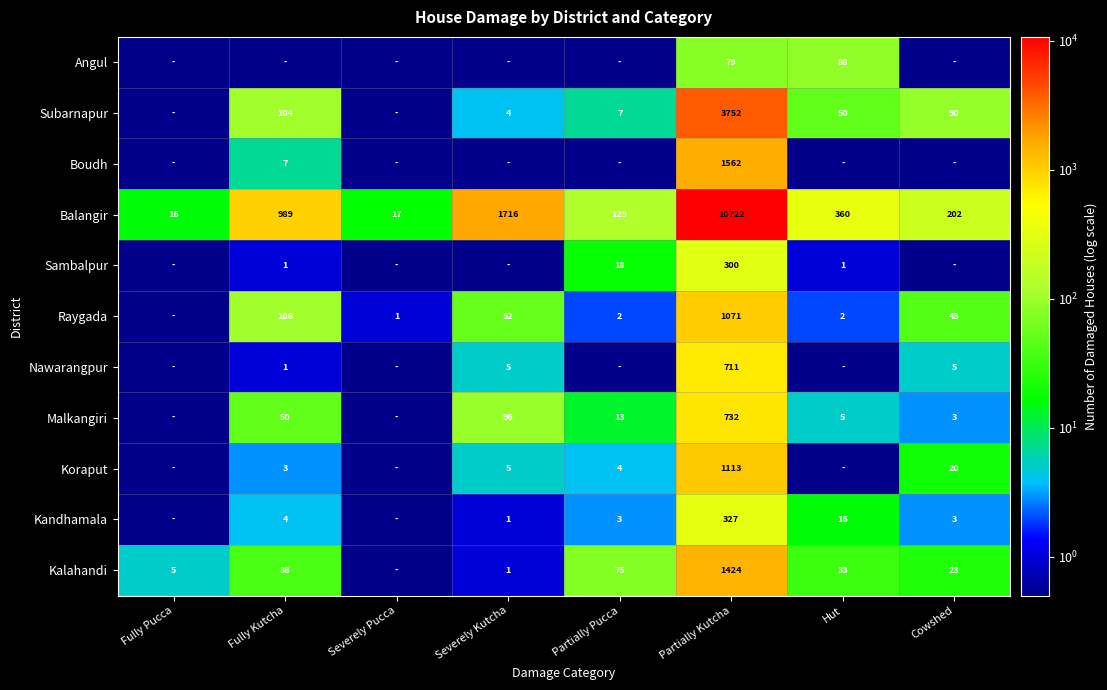

At Partially Kutcha, list the series in order from largest to smallest.

Balangir, Subarnapur, Boudh, Kalahandi, Koraput, Raygada, Malkangiri, Nawarangpur, Kandhamala, Sambalpur, Angul